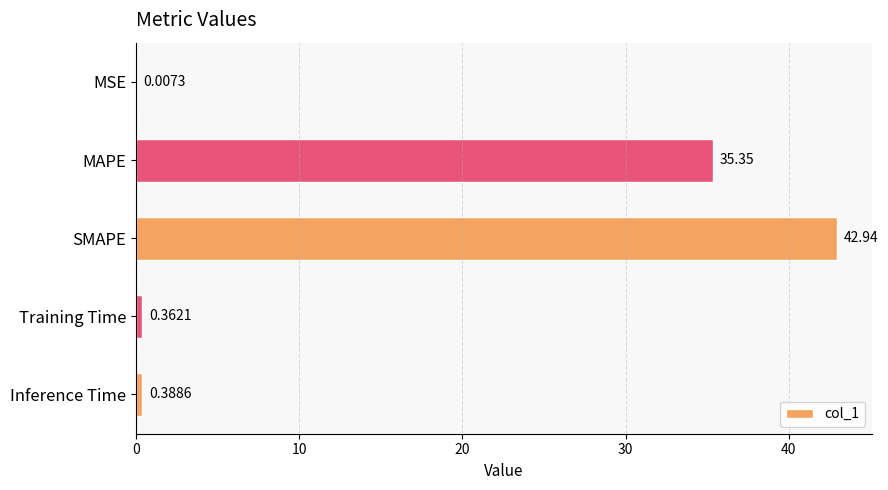

Which has a higher value, MAPE or Training Time?

MAPE